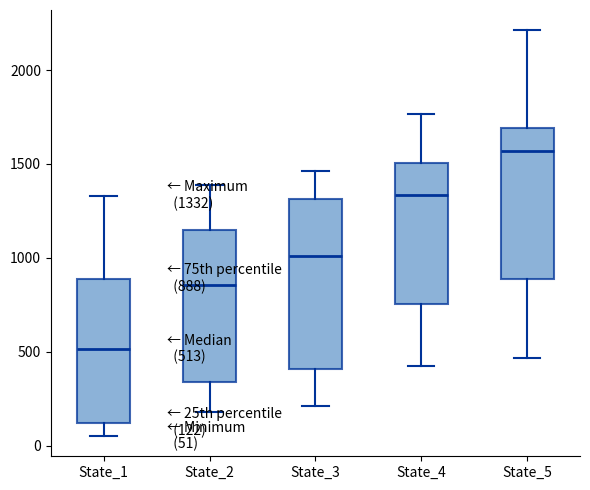

Which box has the lowest median line?

State_1